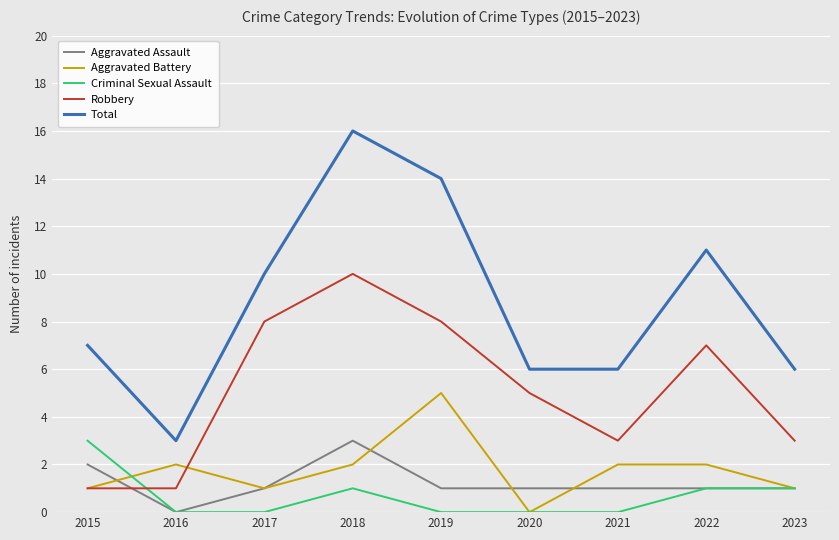

What is the highest value of the Criminal Sexual Assault series?

3